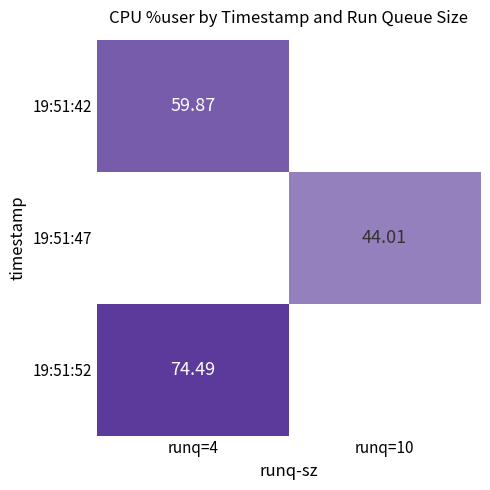

Is the value of 19:51:47 at runq=10 greater than the value of 19:51:52 at runq=4?

No